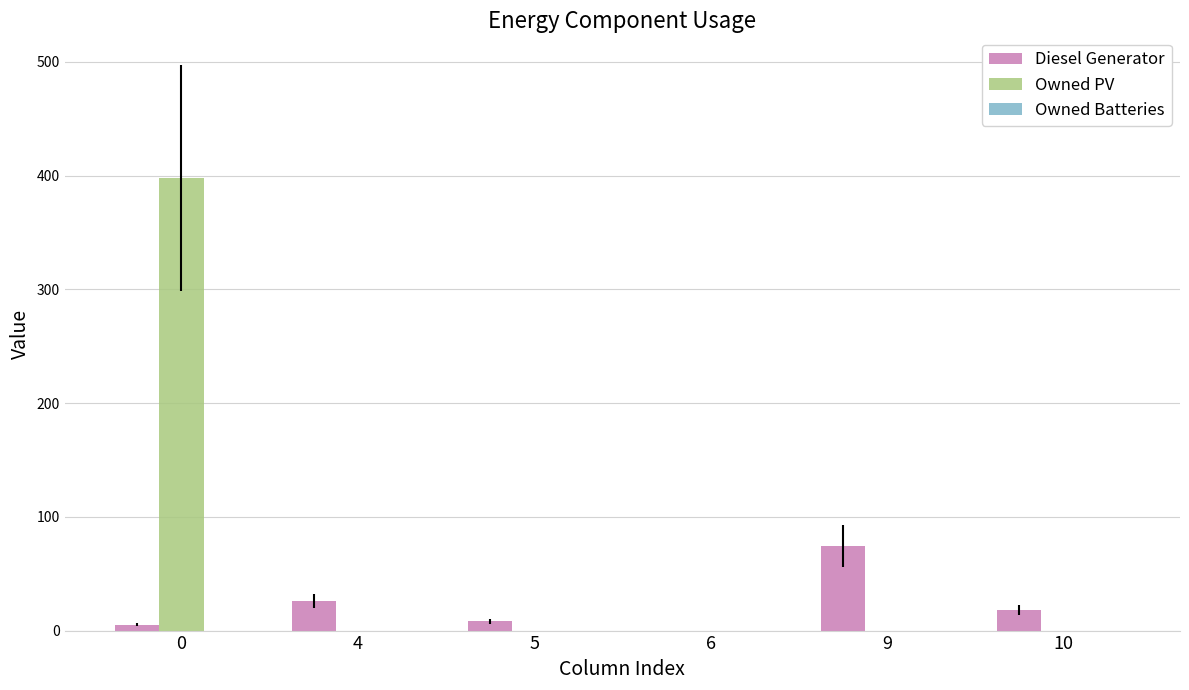

The value of Diesel Generator at 6 is 0. True or false?

True